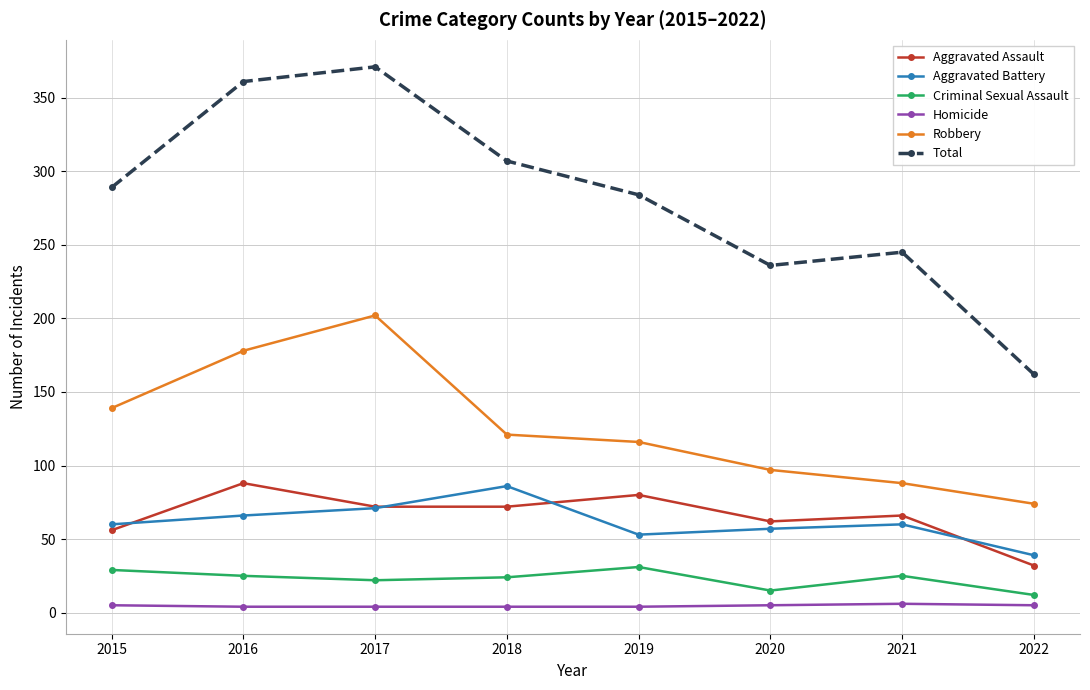

True or false: Aggravated Assault and Criminal Sexual Assault cross at least once.

False